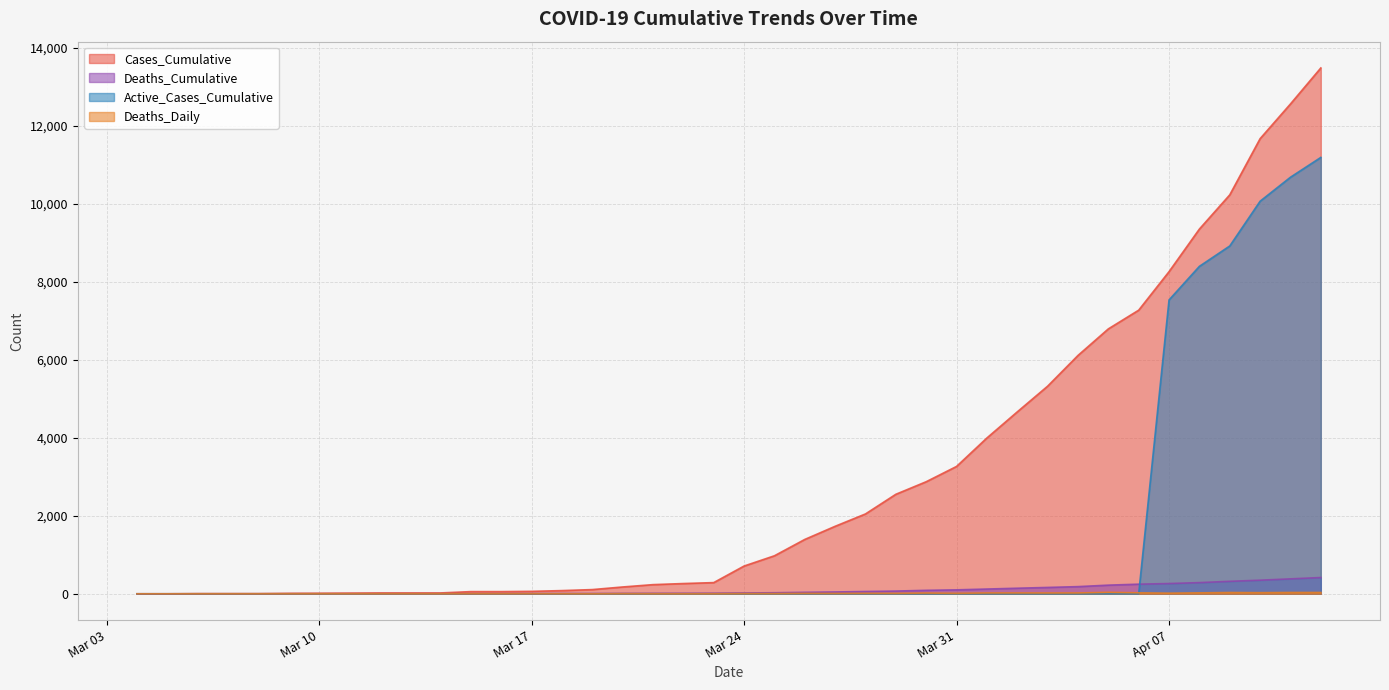

Between 2020-03-11 and 2020-03-28, which series saw the biggest shift?

Cases_Cumulative